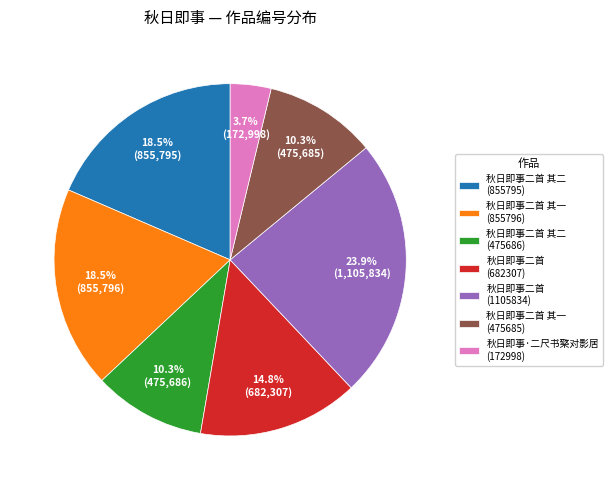

To the nearest percent, what is the average slice percentage?

14%